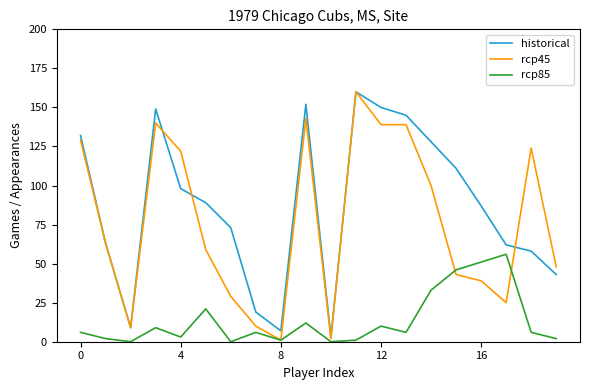

What is the greatest value displayed?

160